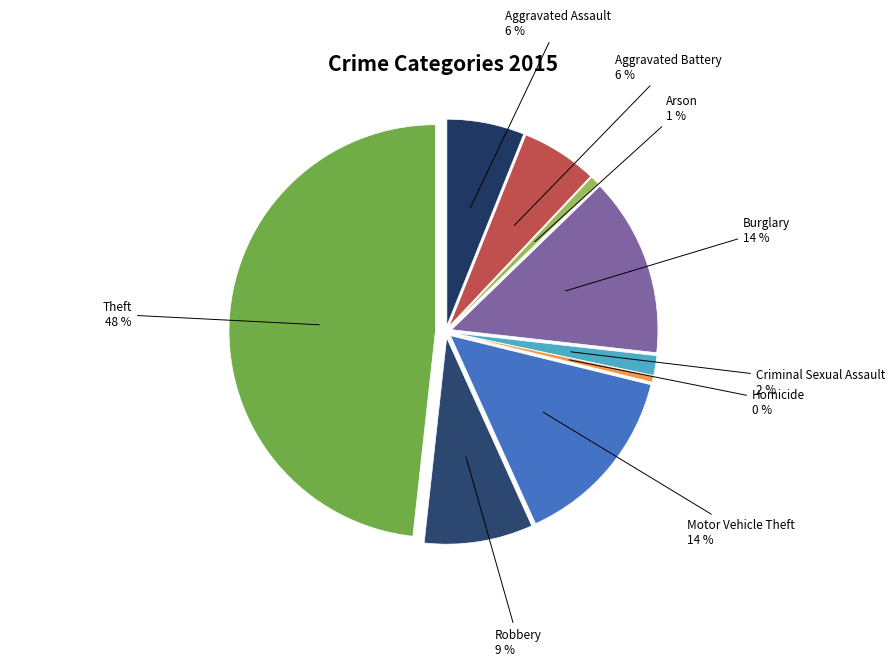

Which slice is the largest?

Theft